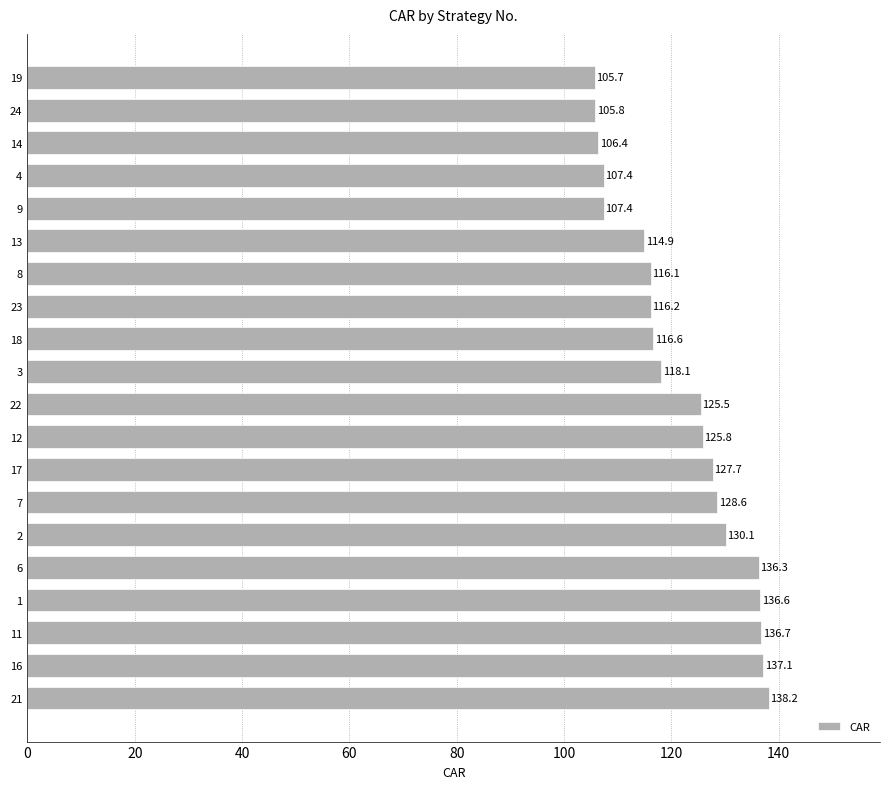

The chart shows a value of 114.9 at 13. True or false?

True